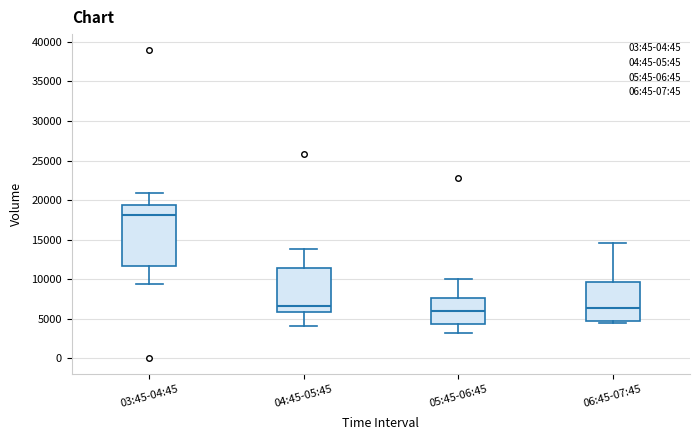

Which box has the highest median line?

03:45-04:45